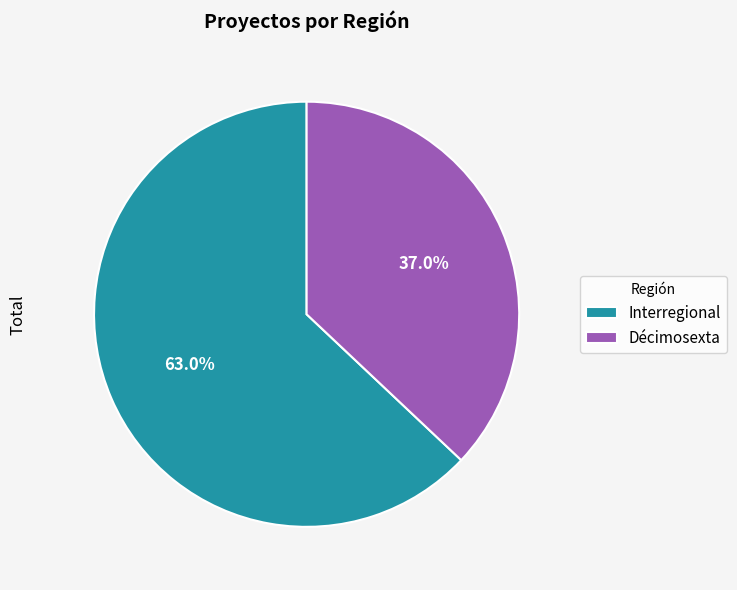

What is the ratio of the value at Interregional to the value at Décimosexta?

1.7